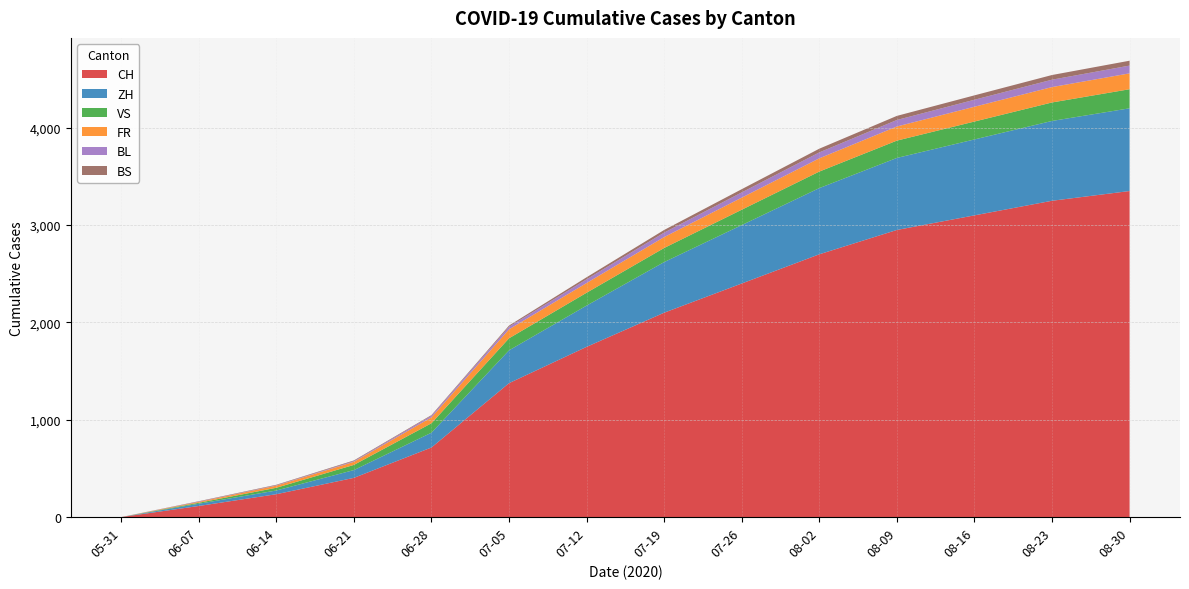

Reading right to left, extract all data points from this chart.

CH: 2020-08-30=3350	2020-08-23=3250	2020-08-16=3100	2020-08-09=2950	2020-08-02=2700	2020-07-26=2400	2020-07-19=2100	2020-07-12=1749	2020-07-05=1376	2020-06-28=715	2020-06-21=403	2020-06-14=235	2020-06-07=114	2020-05-31=0
ZH: 2020-08-30=850	2020-08-23=820	2020-08-16=780	2020-08-09=740	2020-08-02=680	2020-07-26=600	2020-07-19=520	2020-07-12=424	2020-07-05=337	2020-06-28=152	2020-06-21=80	2020-06-14=38	2020-06-07=23	2020-05-31=0
VS: 2020-08-30=196	2020-08-23=190	2020-08-16=184	2020-08-09=178	2020-08-02=170	2020-07-26=158	2020-07-19=145	2020-07-12=132	2020-07-05=124	2020-06-28=97	2020-06-21=53	2020-06-14=28	2020-06-07=10	2020-05-31=0
FR: 2020-08-30=163	2020-08-23=158	2020-08-16=152	2020-08-09=145	2020-08-02=136	2020-07-26=124	2020-07-19=112	2020-07-12=100	2020-07-05=92	2020-06-28=61	2020-06-21=32	2020-06-14=22	2020-06-07=9	2020-05-31=0
BL: 2020-08-30=80	2020-08-23=76	2020-08-16=72	2020-08-09=67	2020-08-02=61	2020-07-26=54	2020-07-19=46	2020-07-12=38	2020-07-05=27	2020-06-28=16	2020-06-21=7	2020-06-14=4	2020-06-07=3	2020-05-31=0
BS: 2020-08-30=50	2020-08-23=48	2020-08-16=45	2020-08-09=42	2020-08-02=38	2020-07-26=33	2020-07-19=27	2020-07-12=21	2020-07-05=12	2020-06-28=7	2020-06-21=7	2020-06-14=5	2020-06-07=4	2020-05-31=0